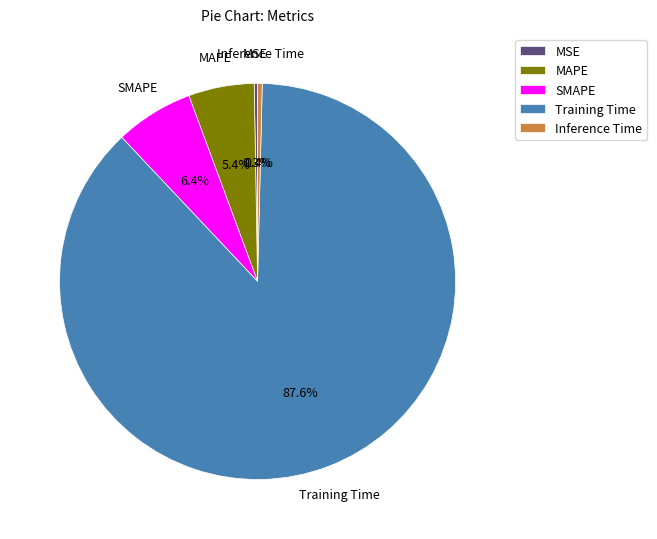

Between Training Time and Inference Time, which is larger?

Training Time